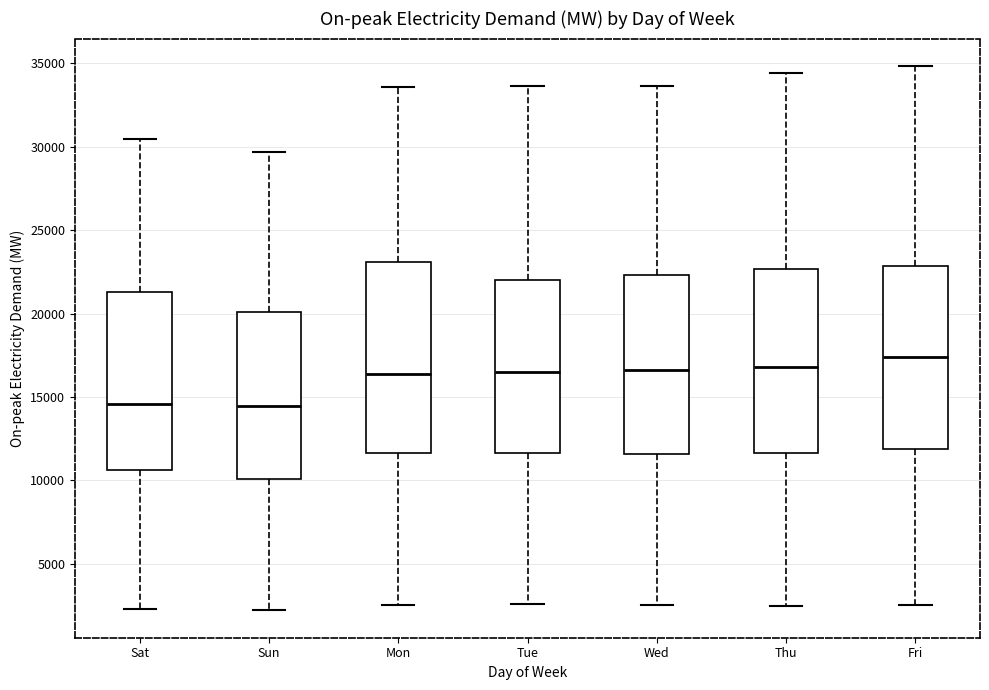

Which box has the highest median line?

Fri